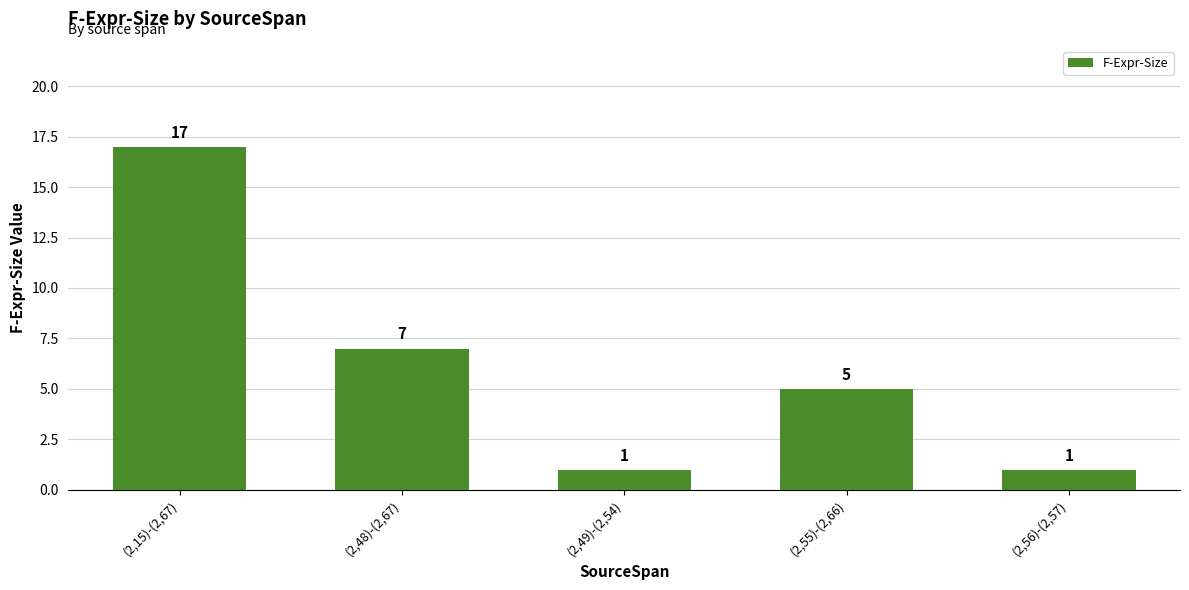

What is the maximum value shown in the chart?

17